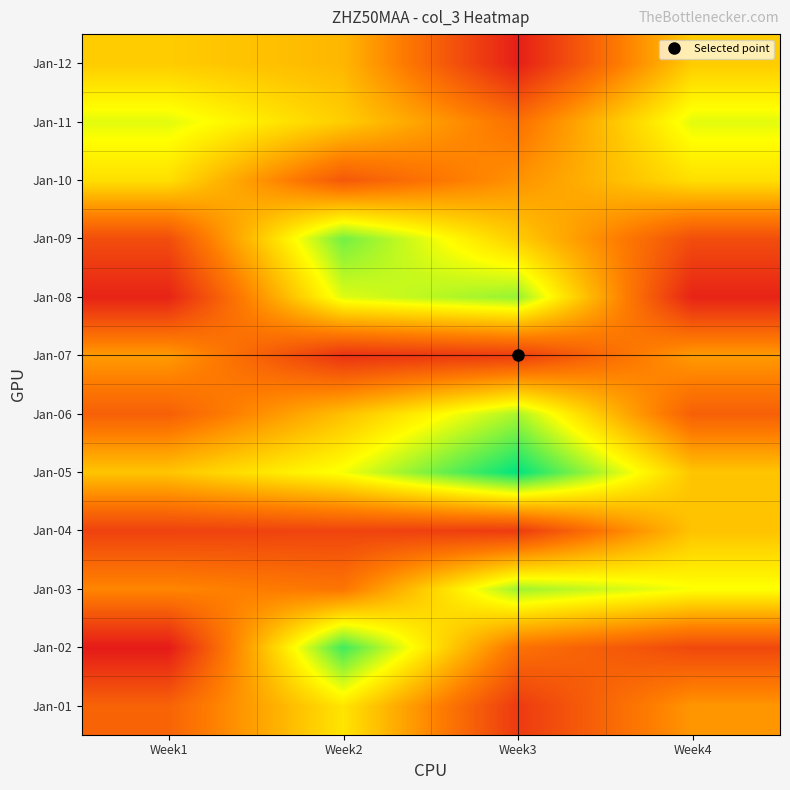

At Week4, list the series in order from largest to smallest.

Jan-11, Jan-03, Jan-10, Jan-12, Jan-05, Jan-04, Jan-07, Jan-01, Jan-06, Jan-09, Jan-02, Jan-08